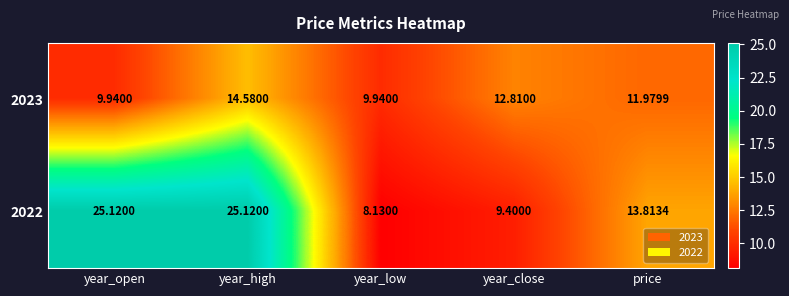

At which category is the sum across all series the highest?

year_high